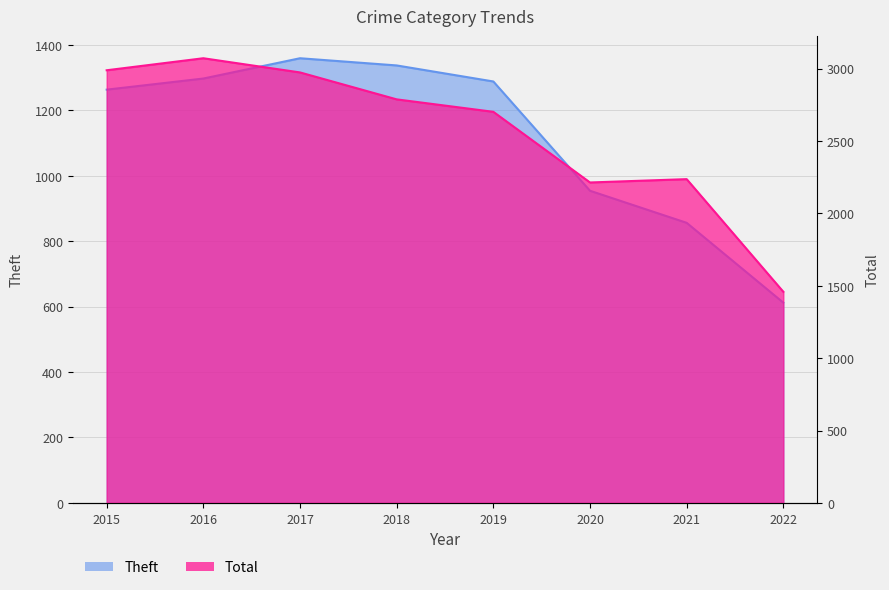

True or false: Total and Theft intersect in this chart.

False